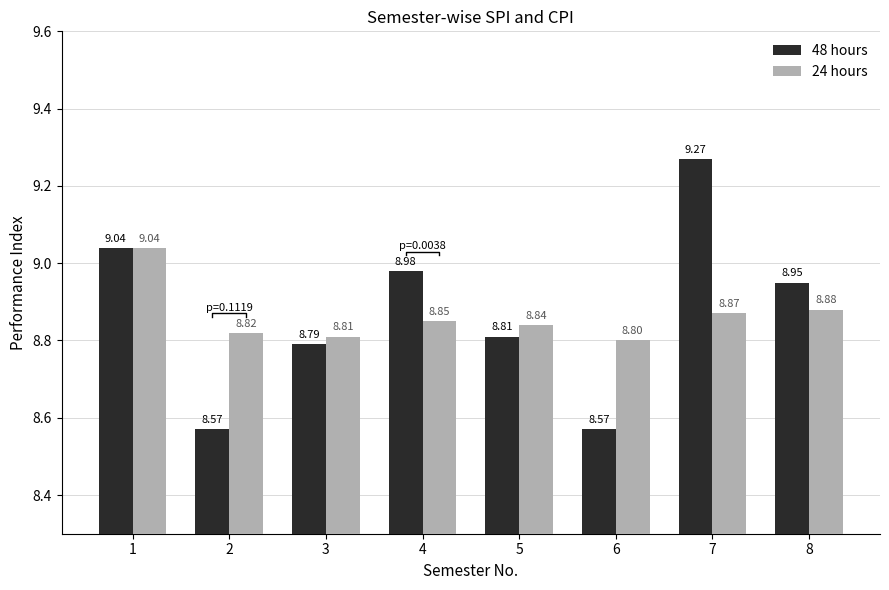

Reading right to left, list all the values displayed in this chart.

48 hours: 8=8.9	7=9.3	6=8.6	5=8.8	4=9.0	3=8.8	2=8.6	1=9.0
24 hours: 8=8.9	7=8.9	6=8.8	5=8.8	4=8.8	3=8.8	2=8.8	1=9.0